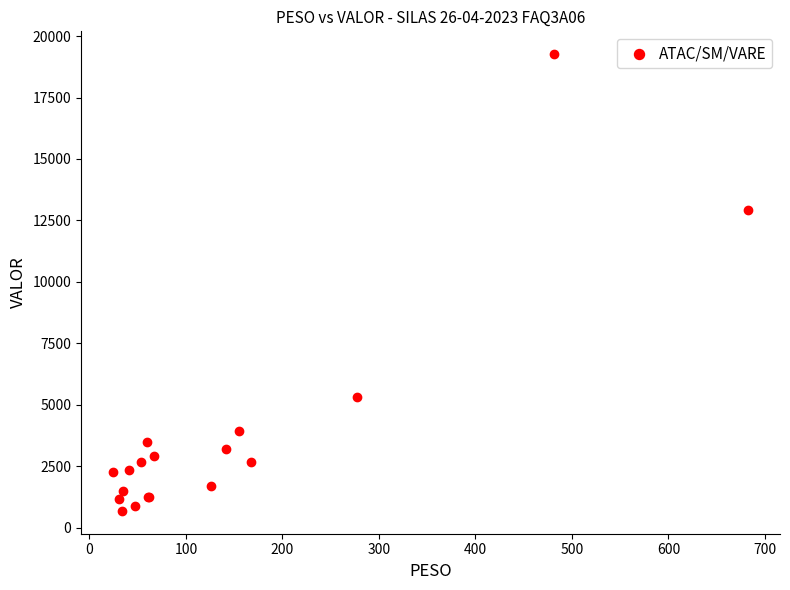

What Y value in the scatter plot is closest to 9972?

12923.5